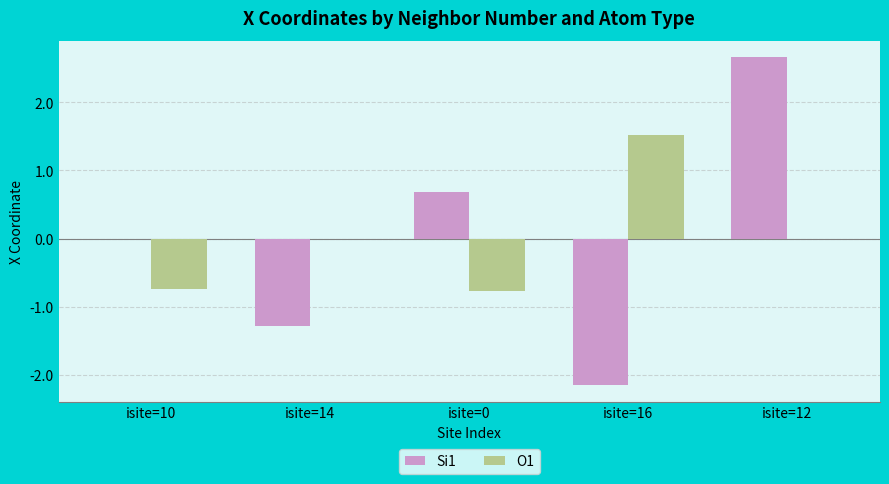

How many distinct data groups are displayed?

2